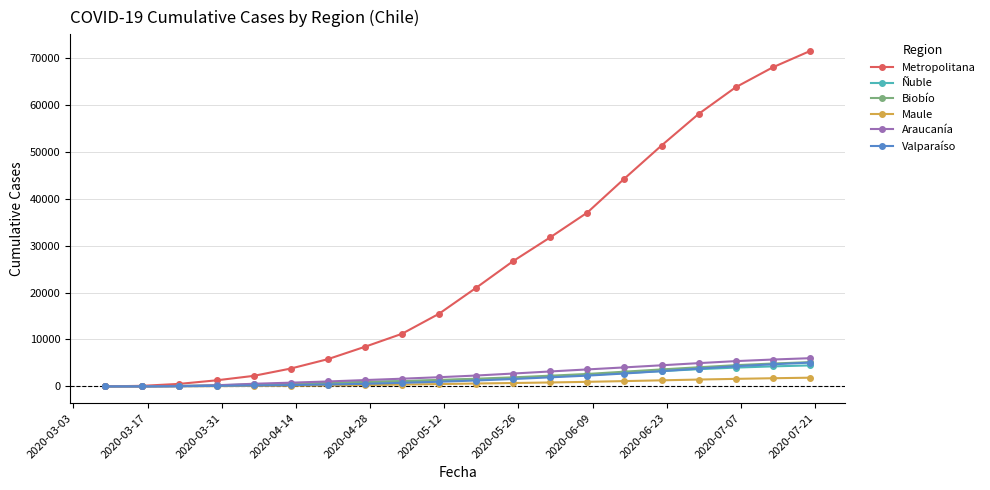

What is the value of the Biobío point at the 3rd from the left?

73